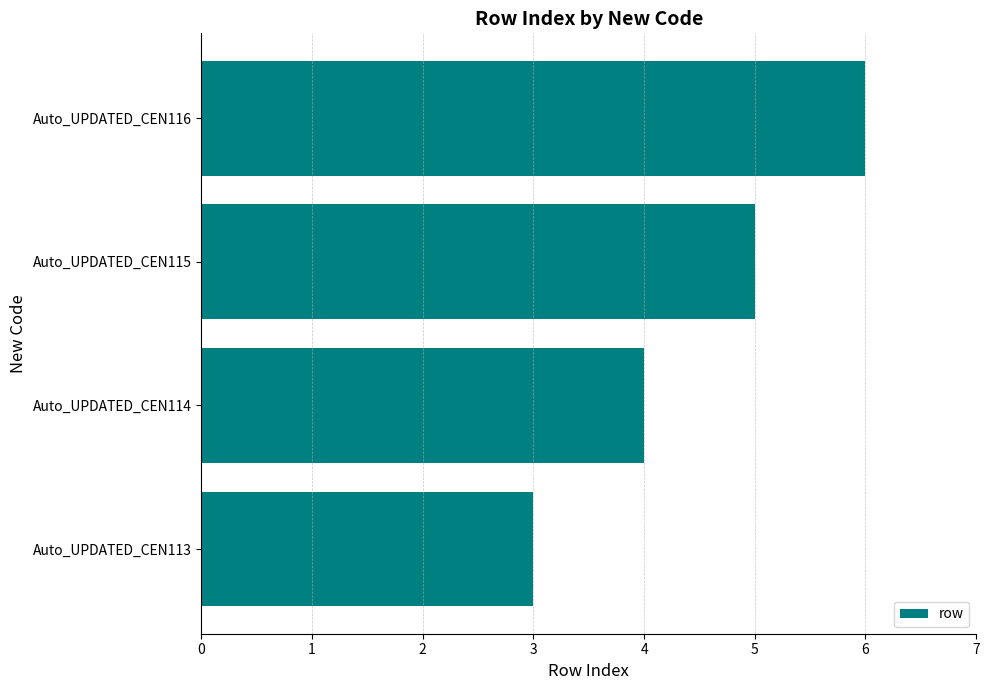

What is the greatest value displayed?

6